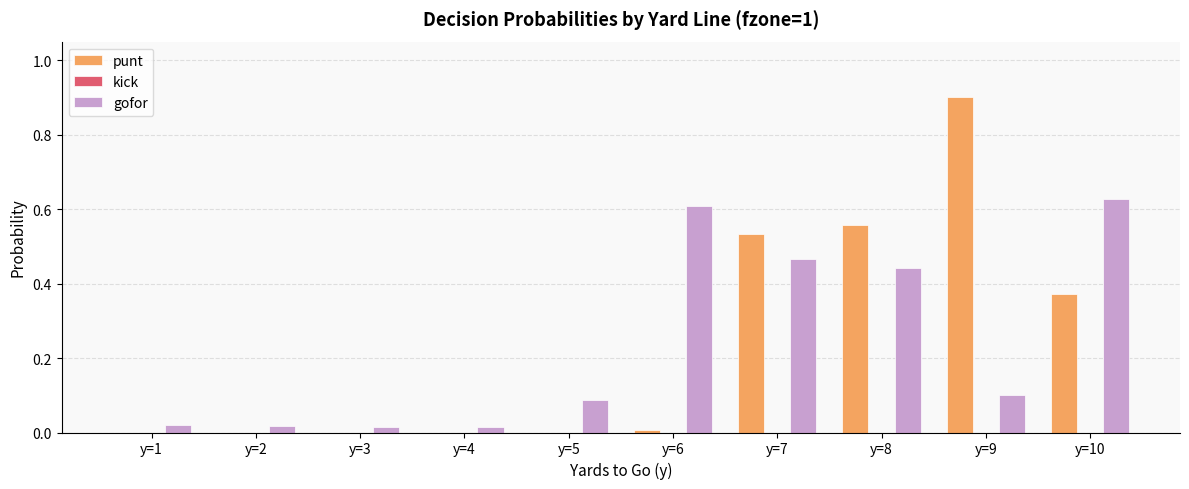

Is the value of punt at y=2 greater than the value of gofor at y=7?

No